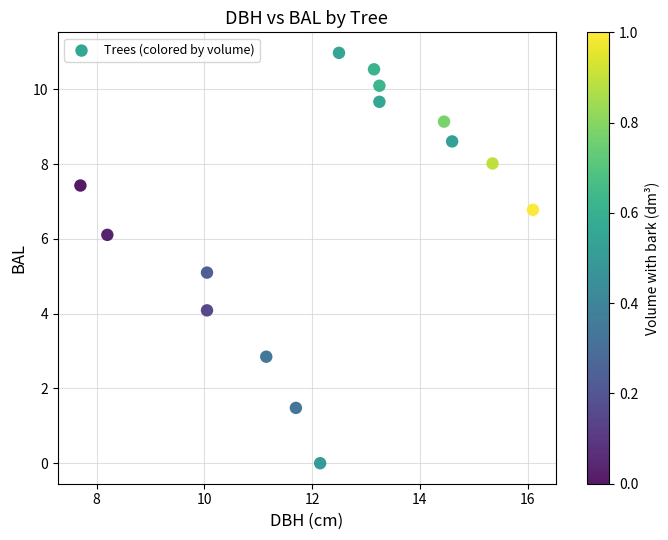

What is the range of X values (max minus min)?

8.4